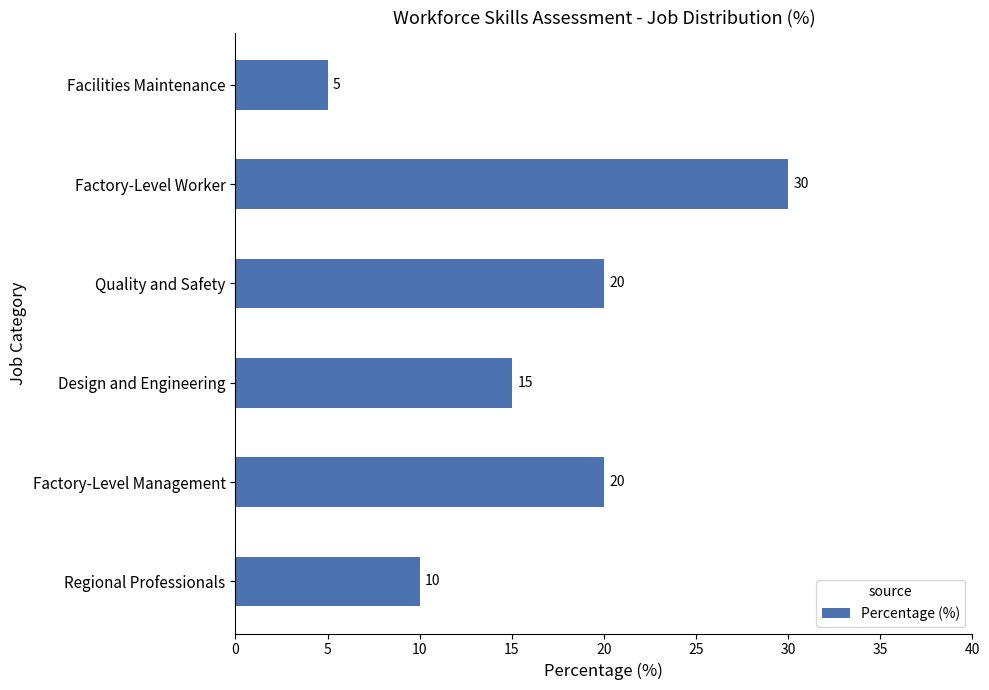

Which has a higher value, Facilities Maintenance or Factory-Level Worker?

Factory-Level Worker